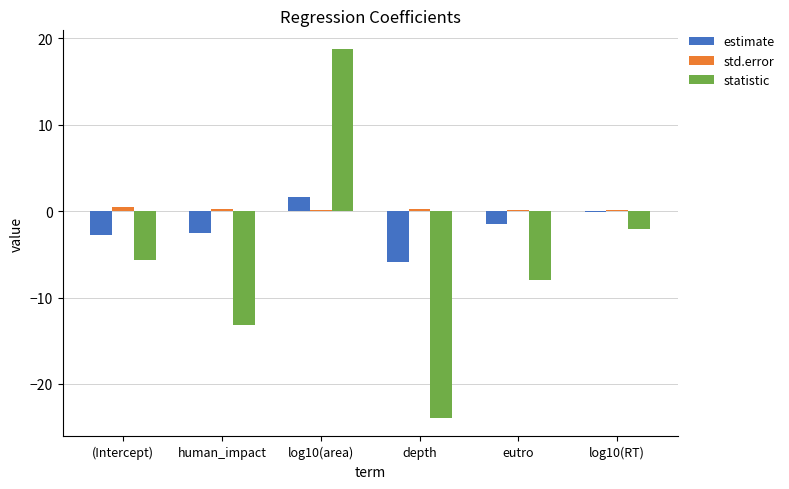

Is the value of statistic at log10(area) greater than the value of estimate at human_impact?

Yes